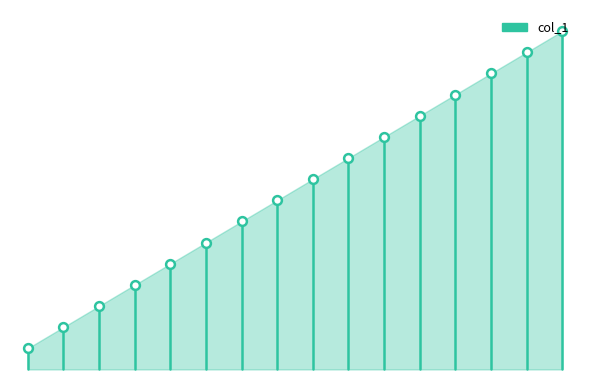

Which has a higher value, 13 or 14?

14